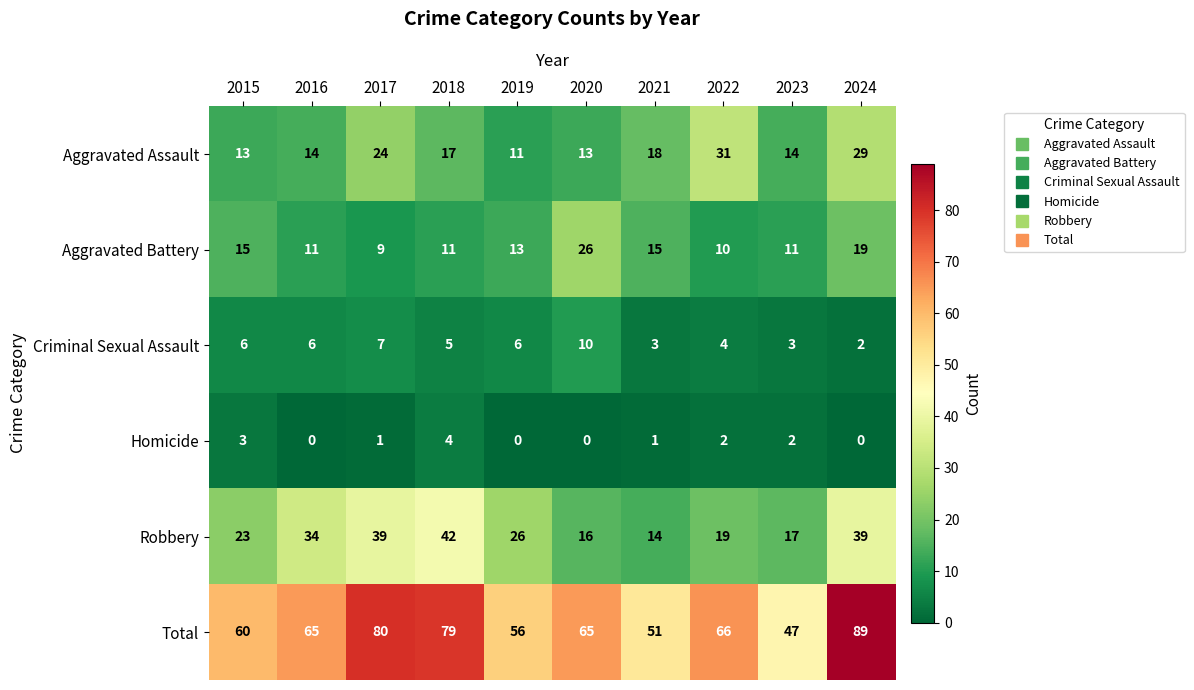

Which series has the widest spread of values?

Total